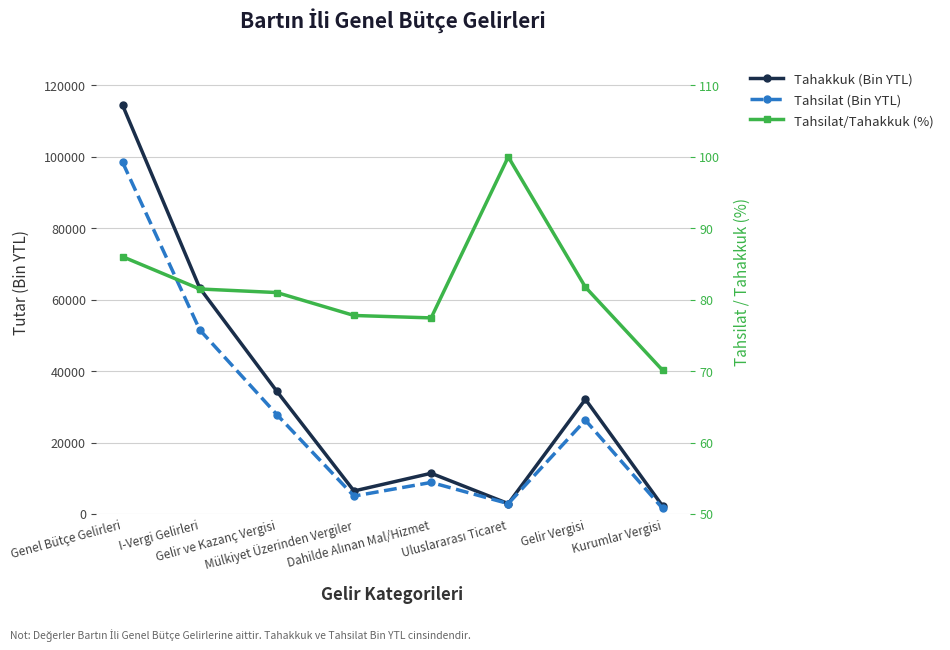

Is the value of Tahsilat/Tahakkuk (%) at I-Vergi Gelirleri greater than the value of Tahsilat (Bin YTL) at Gelir Vergisi?

No